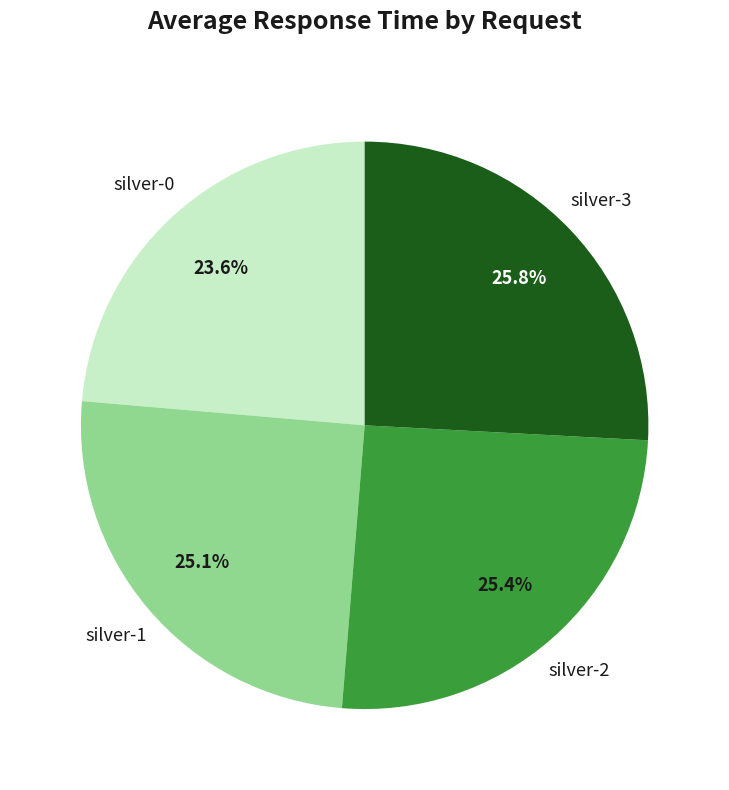

Between silver-3 and silver-1, which is larger?

silver-3